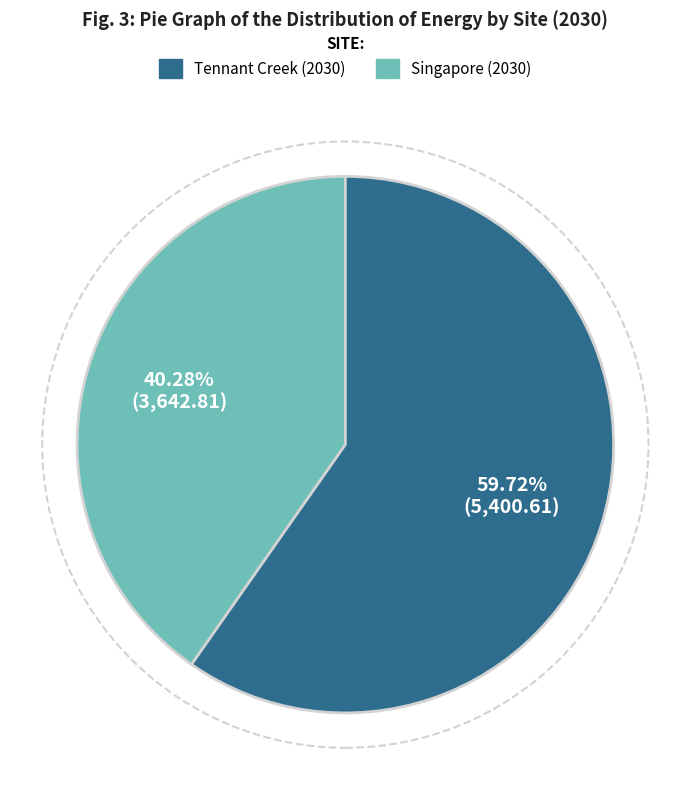

Does any single category account for the majority?

Yes